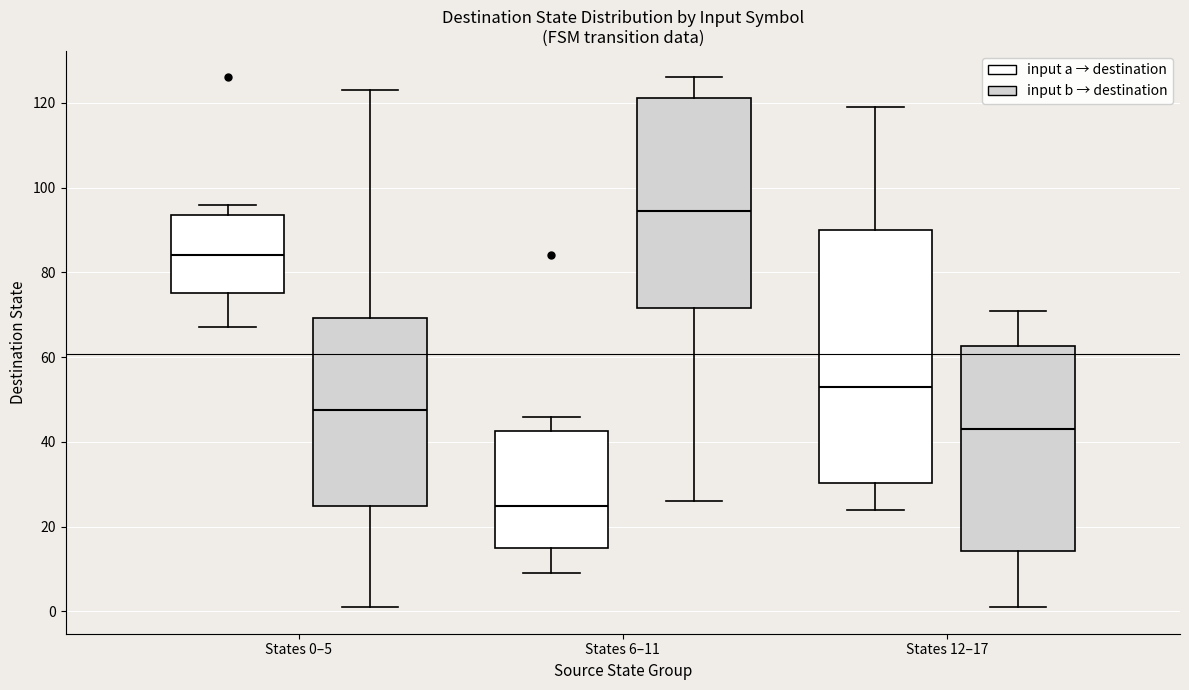

Reading left to right, transcribe this box plot: for each box, give where its median line is, the range the box spans, and where its two whiskers end, as read against the y-axis. The values are not printed on the chart, so give them approximately, as read against the axis.

States 0–5 (input a → destination): median 84, box 76 to 94, whiskers 68 to 96
States 0–5 (input b → destination): median 48, box 26 to 70, whiskers 2 to 124
States 6–11 (input a → destination): median 26, box 16 to 42, whiskers 10 to 46
States 6–11 (input b → destination): median 94, box 72 to 122, whiskers 26 to 126
States 12–17 (input a → destination): median 54, box 30 to 90, whiskers 24 to 120
States 12–17 (input b → destination): median 44, box 14 to 62, whiskers 2 to 72